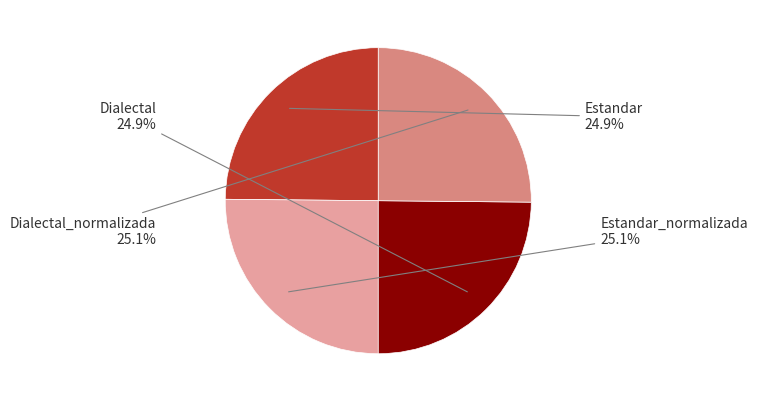

Is it true that Estandar_normalizada is 31% of the pie?

False